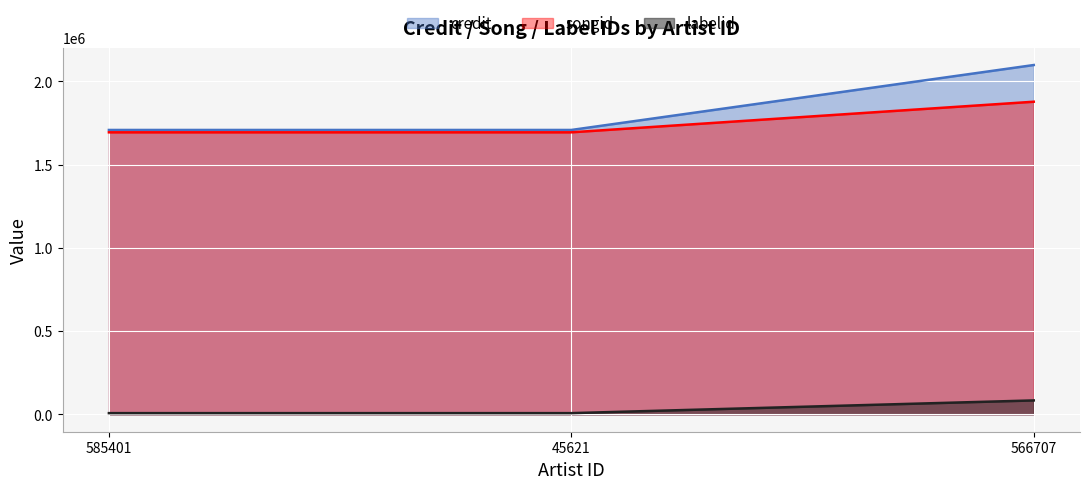

Does the chart display data point markers on the line(s)?

No